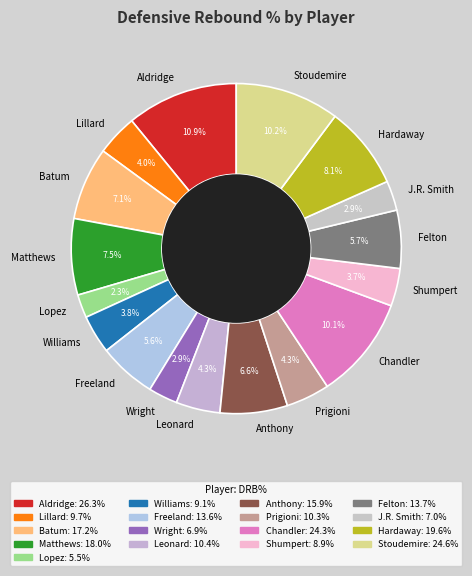

Which slice is the smallest?

Lopez